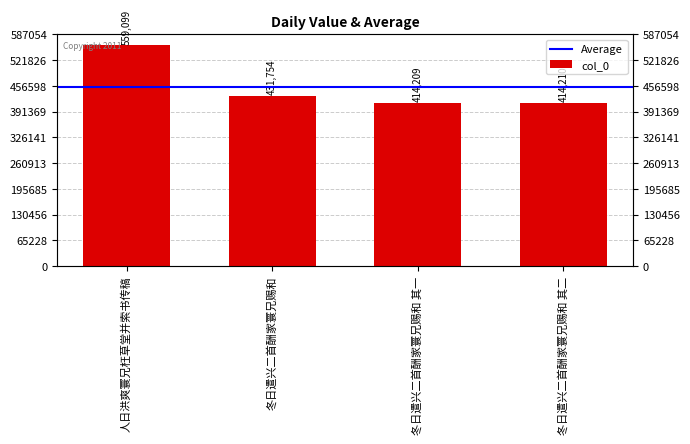

Which label corresponds to the smallest value in the chart?

冬日遣兴二首酬家寰兄赐和 其一